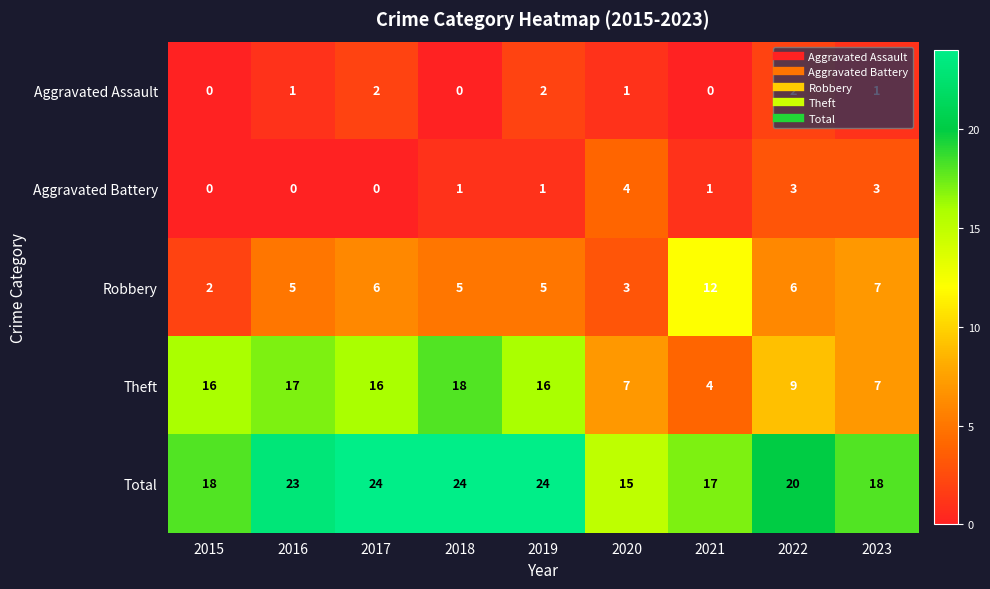

Is the value of Robbery at 2015 greater than the value of Theft at 2022?

No